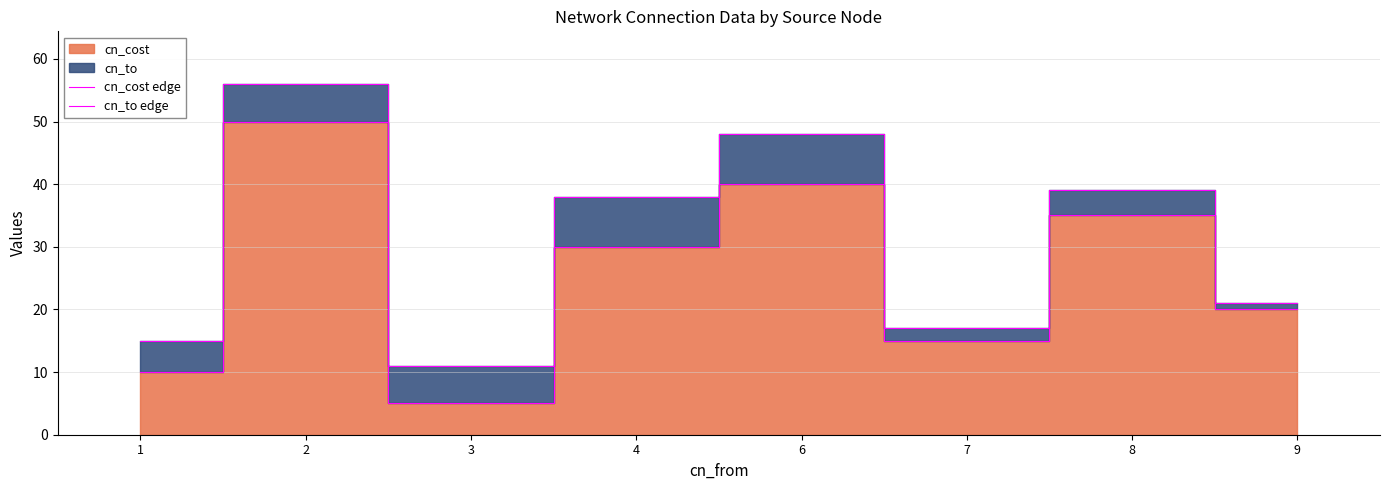

What is the difference between the second highest and second lowest values in the cn_cost edge series?

30